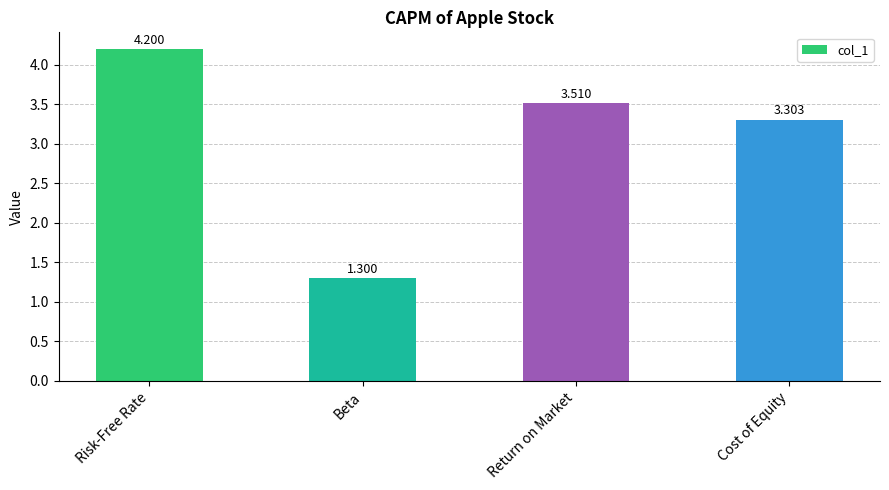

What position from the right is Cost of Equity?

1